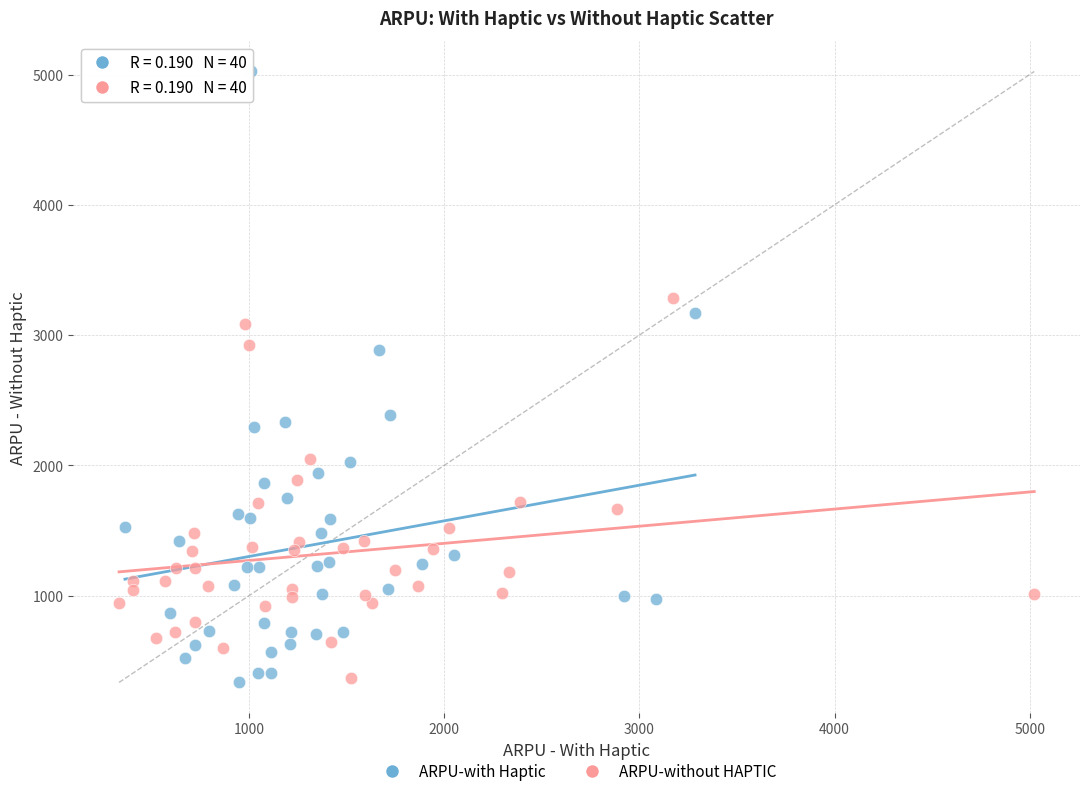

Which series reaches the maximum Y coordinate?

ARPU-with Haptic